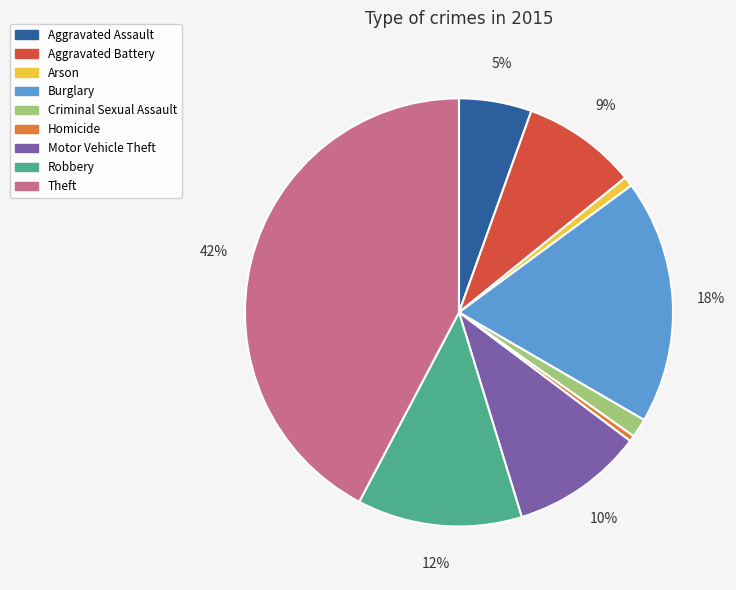

Count the number of slices in the pie.

9